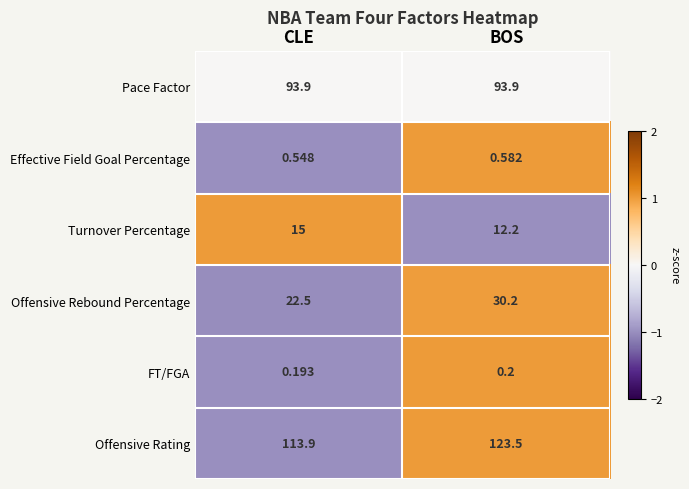

What is the total value across all series at BOS?

260.6